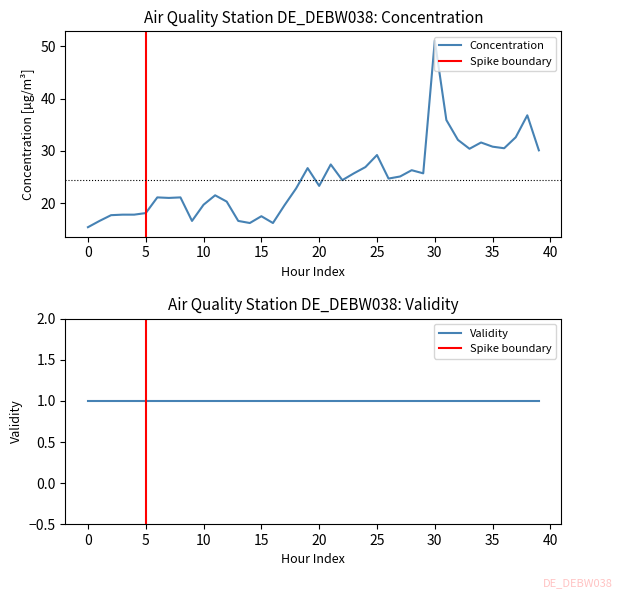

Which category has the highest value in the Concentration series?

30